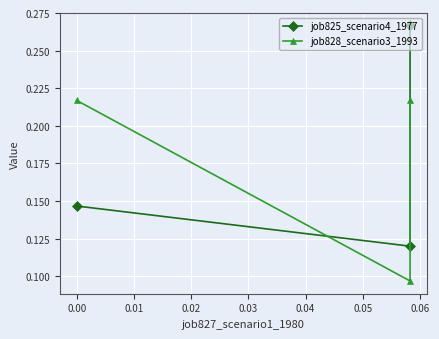

The value of job828_scenario3_1993 at 0.00 is 0.0. True or false?

False